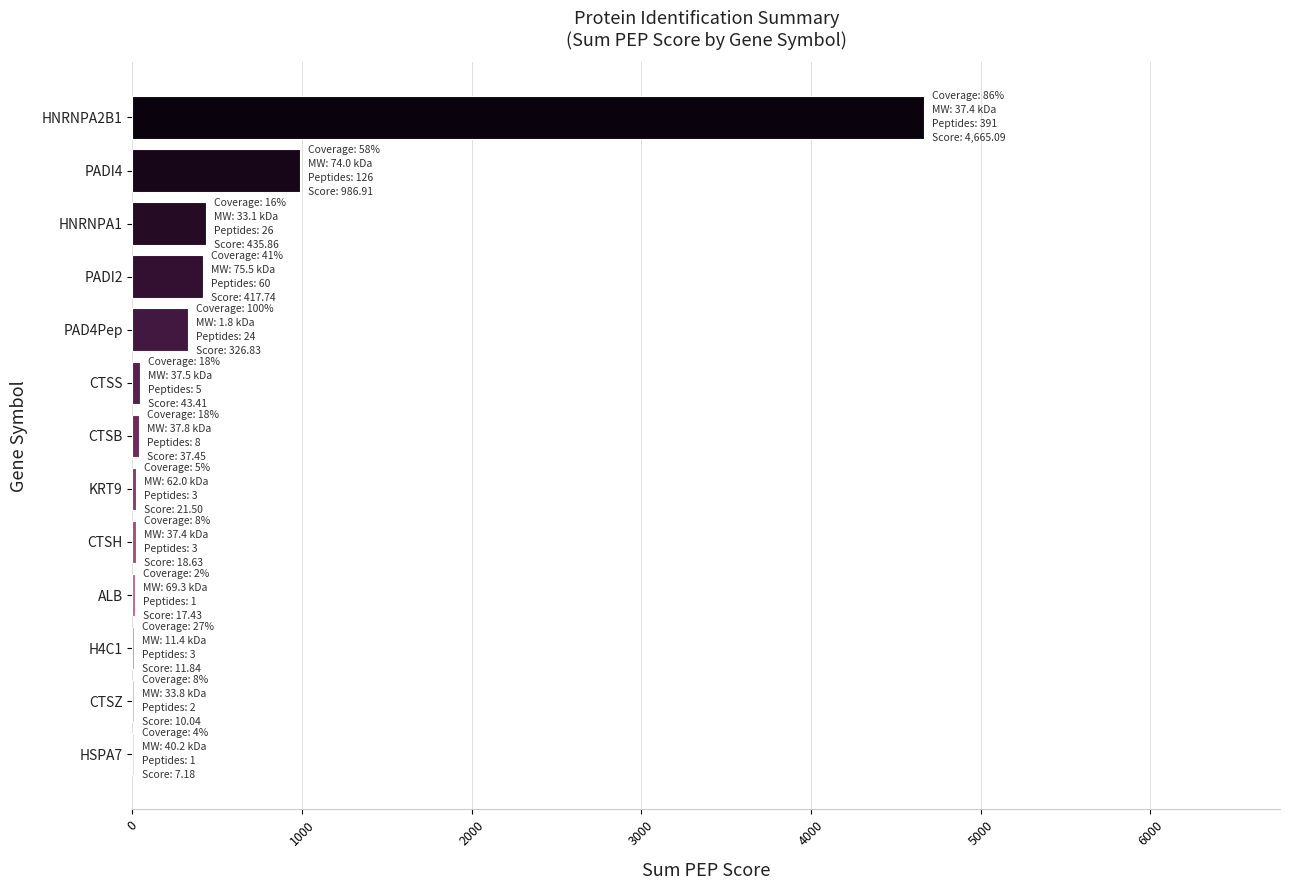

What is the sum of all values?

6999.9